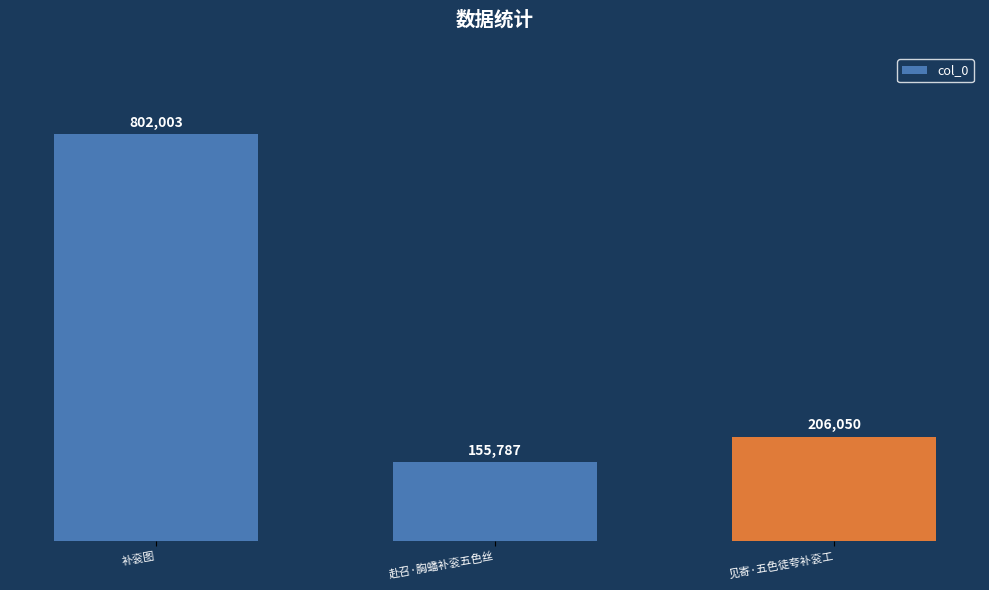

At which label is the value closest to 478895?

见寄·五色徒夸补衮工